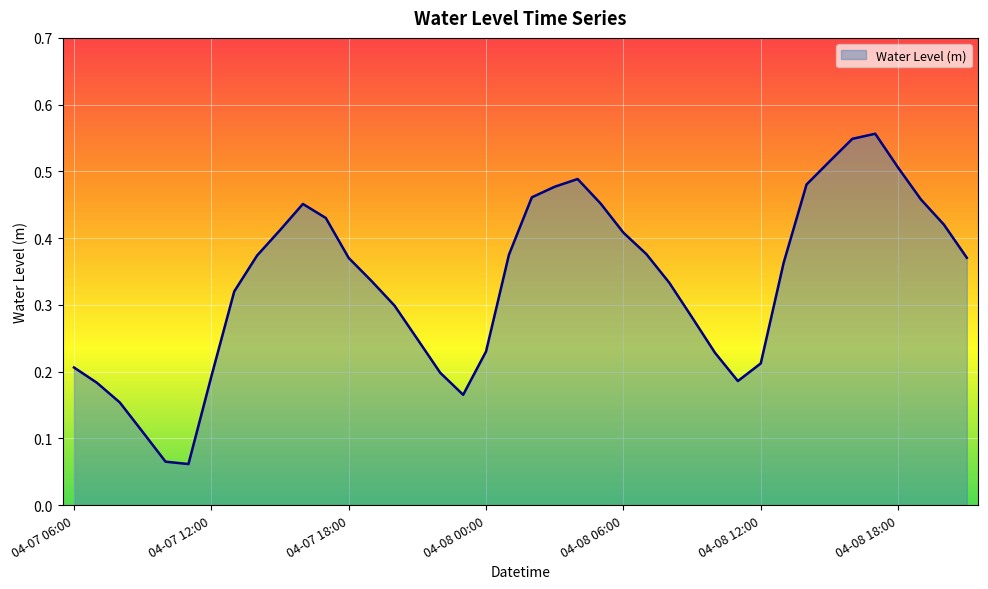

Reading left to right, transcribe all the data shown in this chart.

0.2	0.2	0.2	0.1	0.1	0.1	0.2	0.3	0.4	0.4	0.5	0.4	0.4	0.3	0.3	0.2	0.2	0.2	0.2	0.4	0.5	0.5	0.5	0.5	0.4	0.4	0.3	0.3	0.2	0.2	0.2	0.4	0.5	0.5	0.5	0.6	0.5	0.5	0.4	0.4